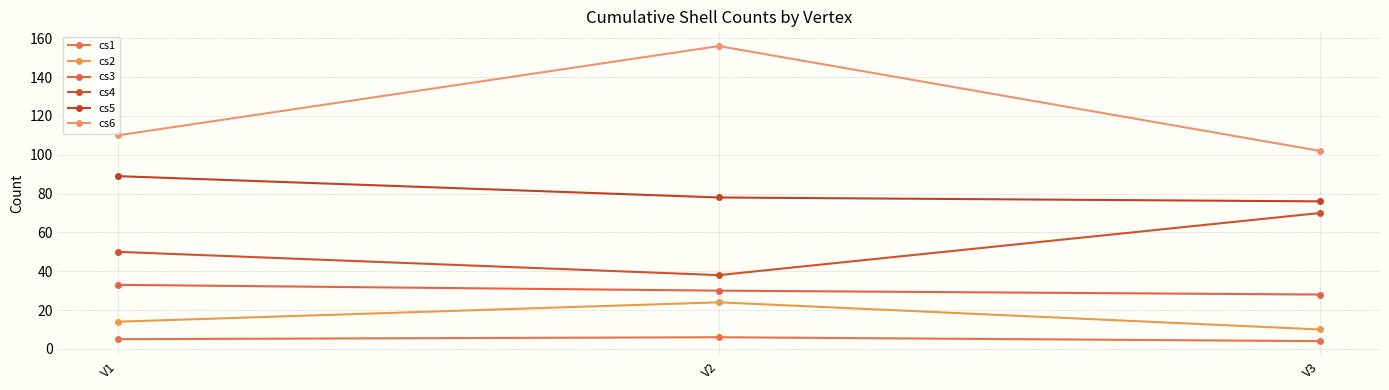

Where is cs5 nearest to the value 82?

V2